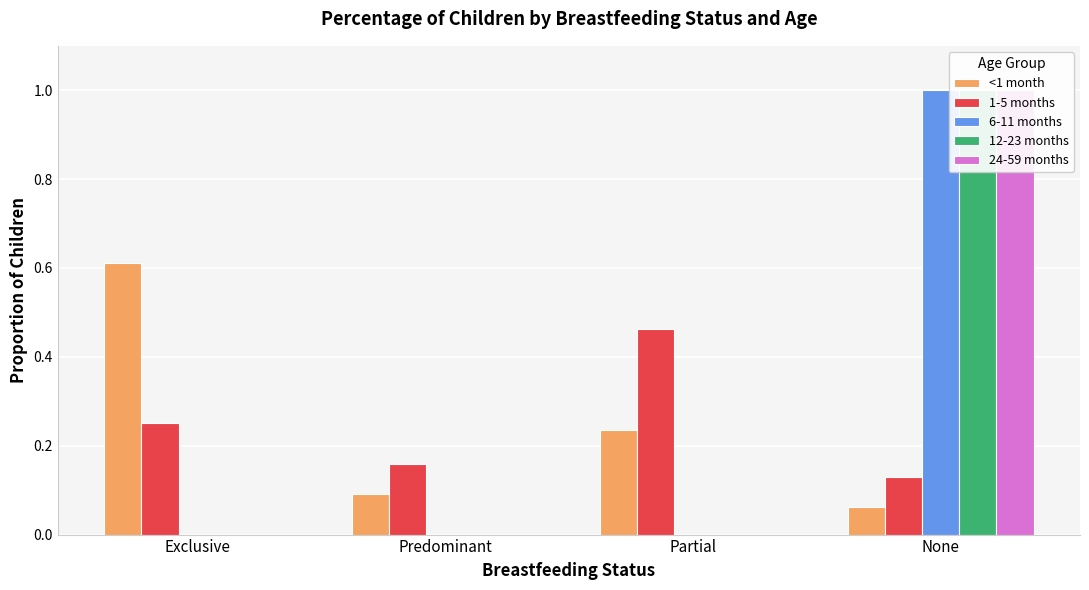

Count the 6-11 months values in the range 0 to 1.

4